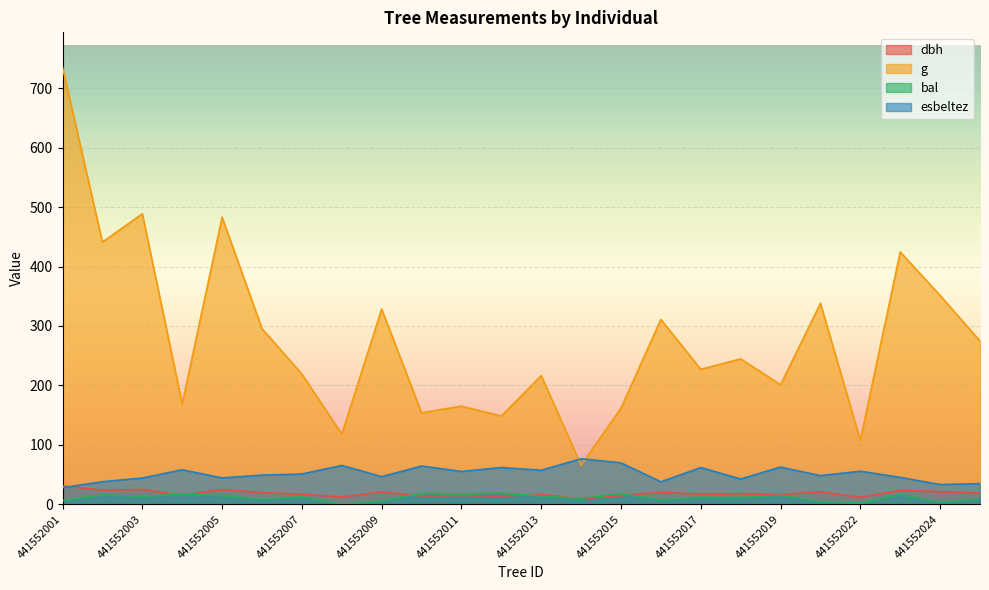

How many distinct data groups are displayed?

4